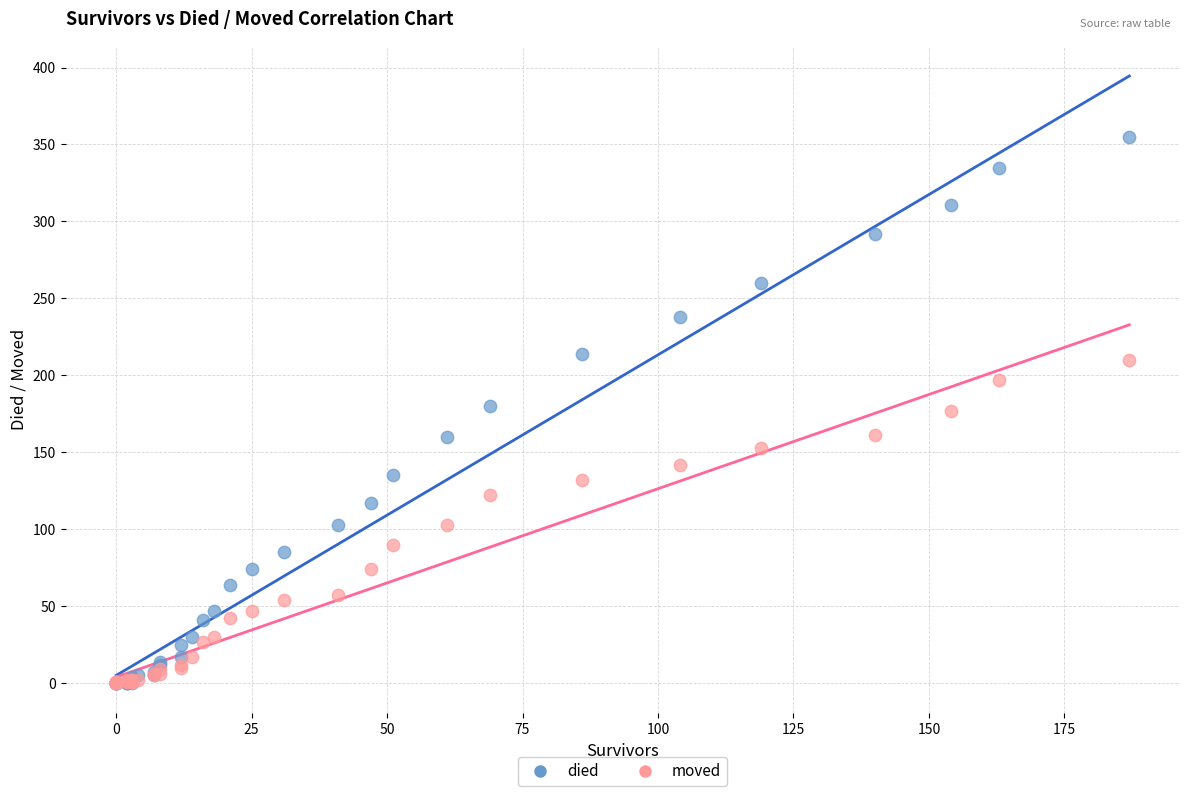

Which series has the widest spread of Y values?

died